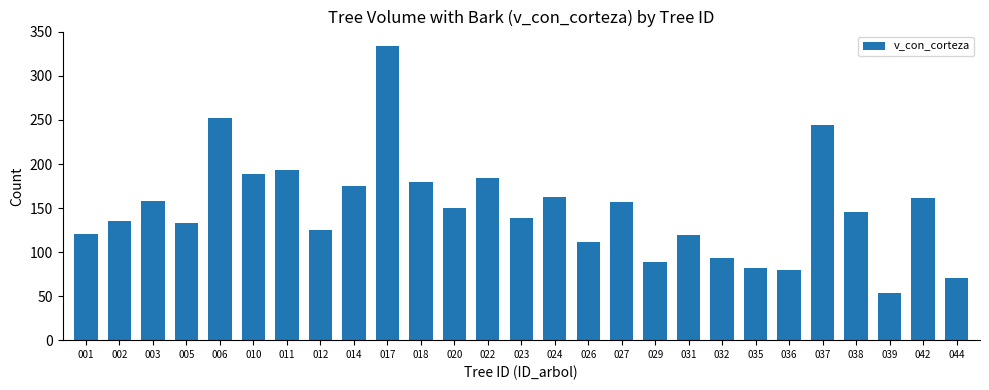

How many data points are above 145?

14